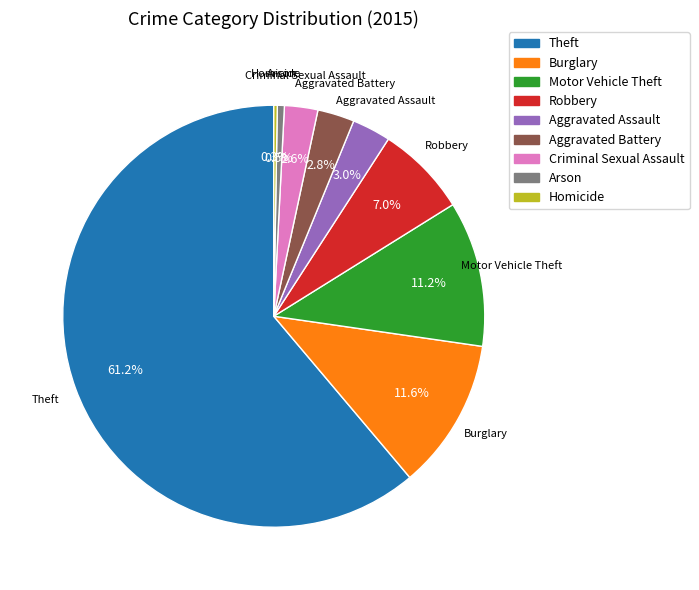

What is the ratio of the value at Aggravated Assault to the value at Arson?

5.5